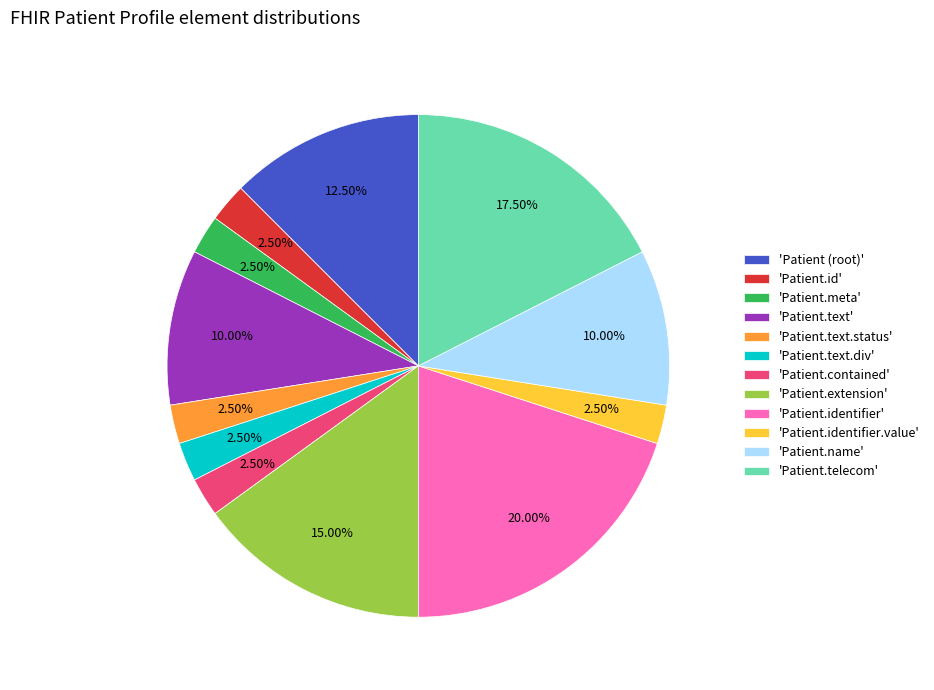

Is 'Patient (root)' the majority of the pie?

No